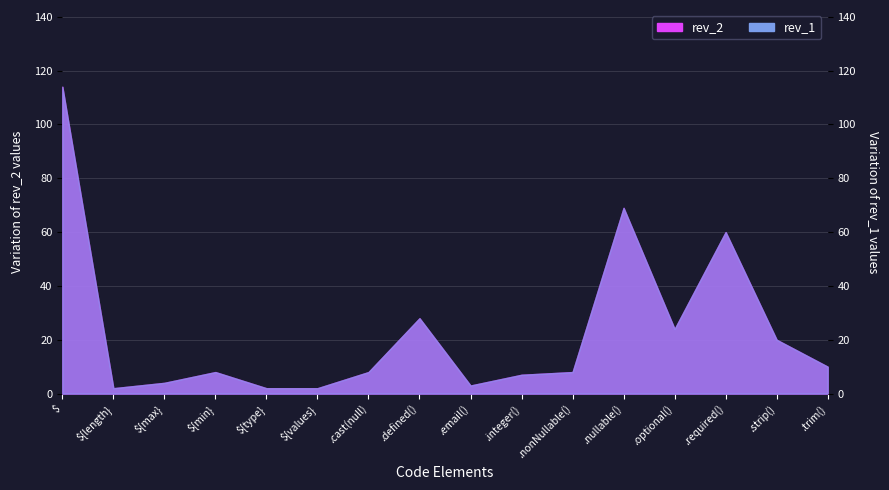

What is the lowest value of the rev_1 series?

2